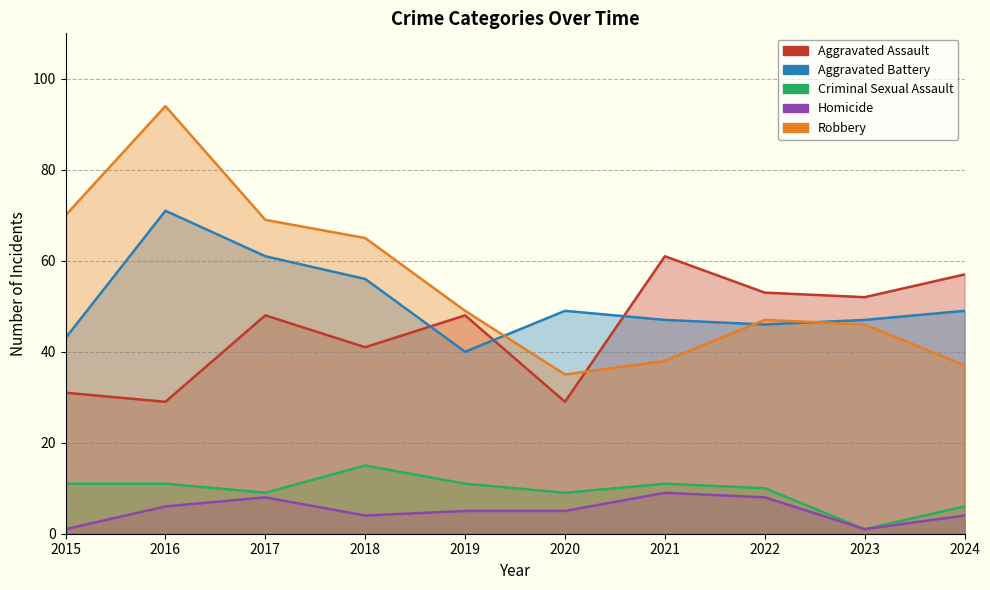

What is the difference between the second highest and minimum values in the Aggravated Battery series?

21